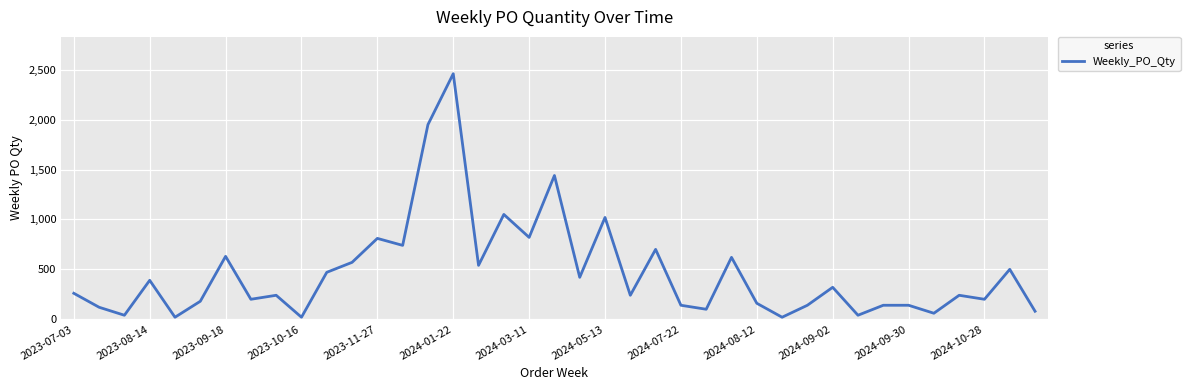

How many values are below 240?

17